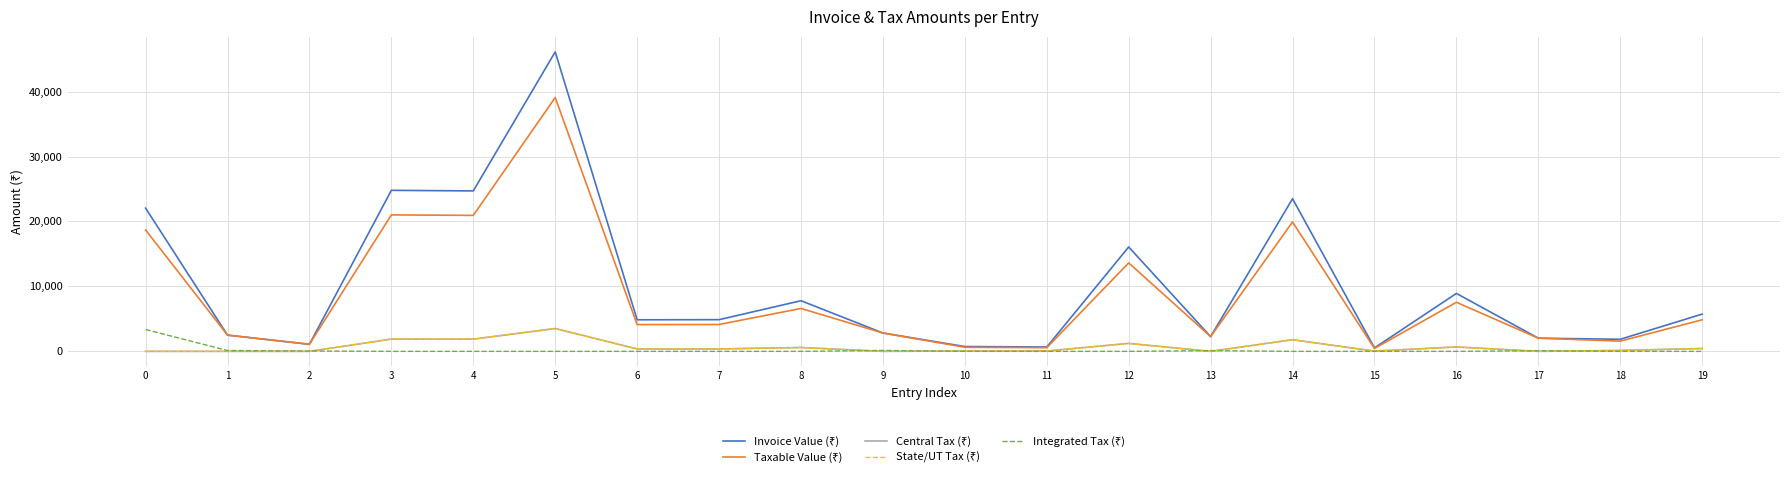

Does the chart display data point markers on the line(s)?

No